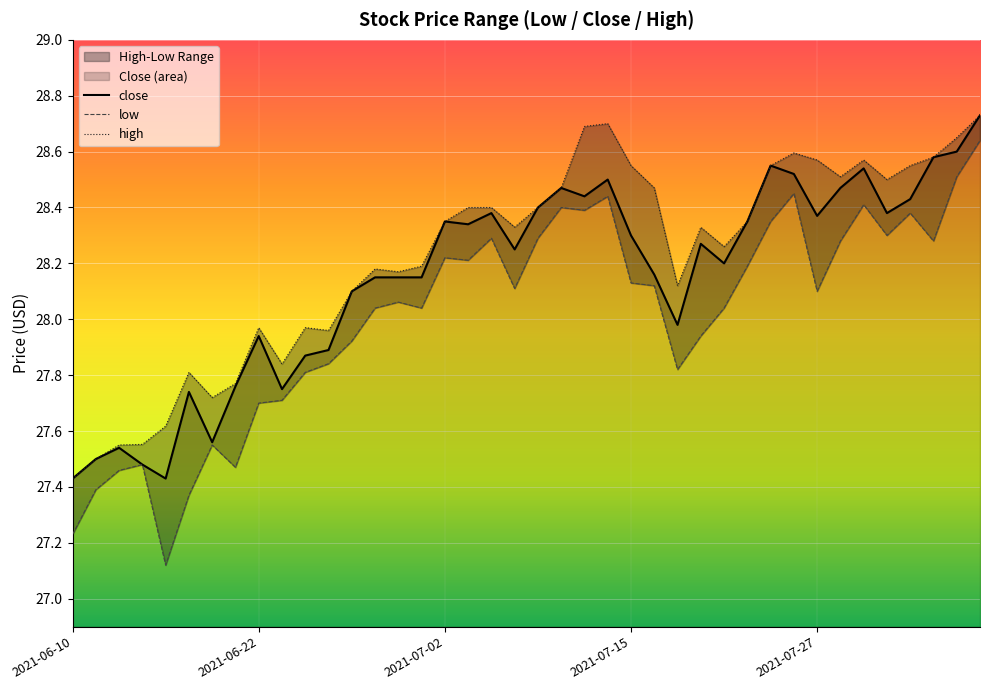

How many lines are shown in the chart?

3